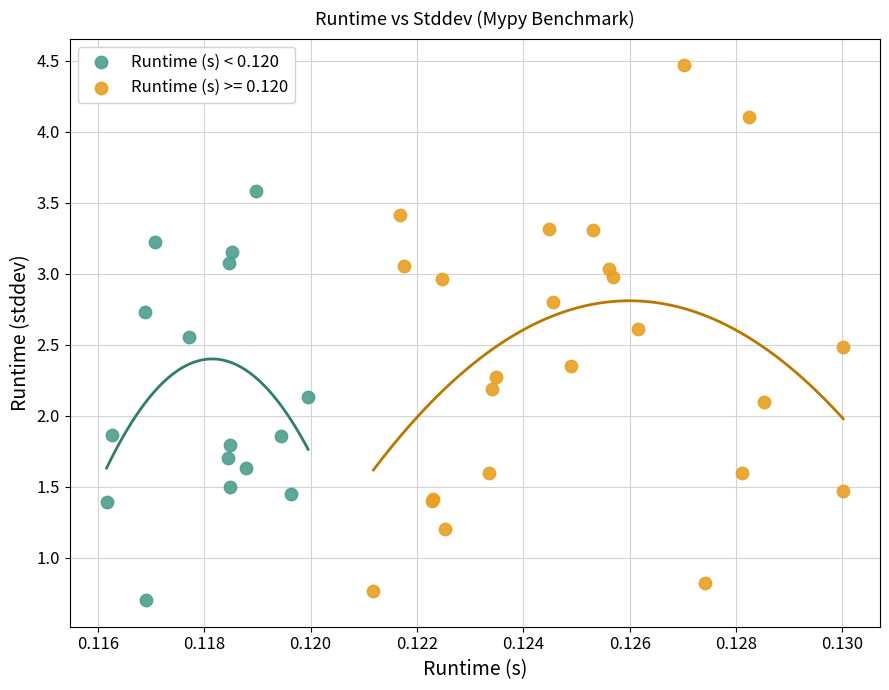

Which series has the largest Y range (max minus min)?

Runtime (s) >= 0.120